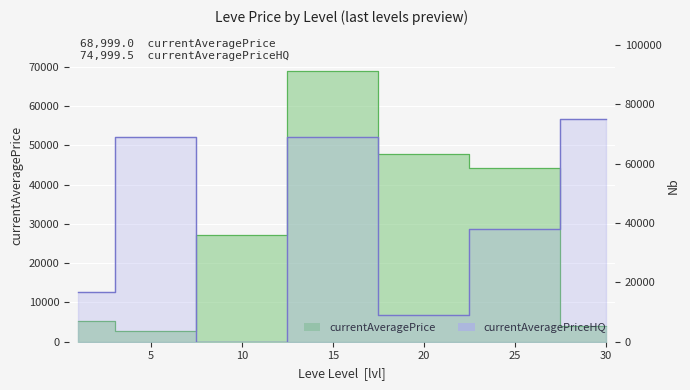

Which label corresponds to the smallest value in the chart?

10